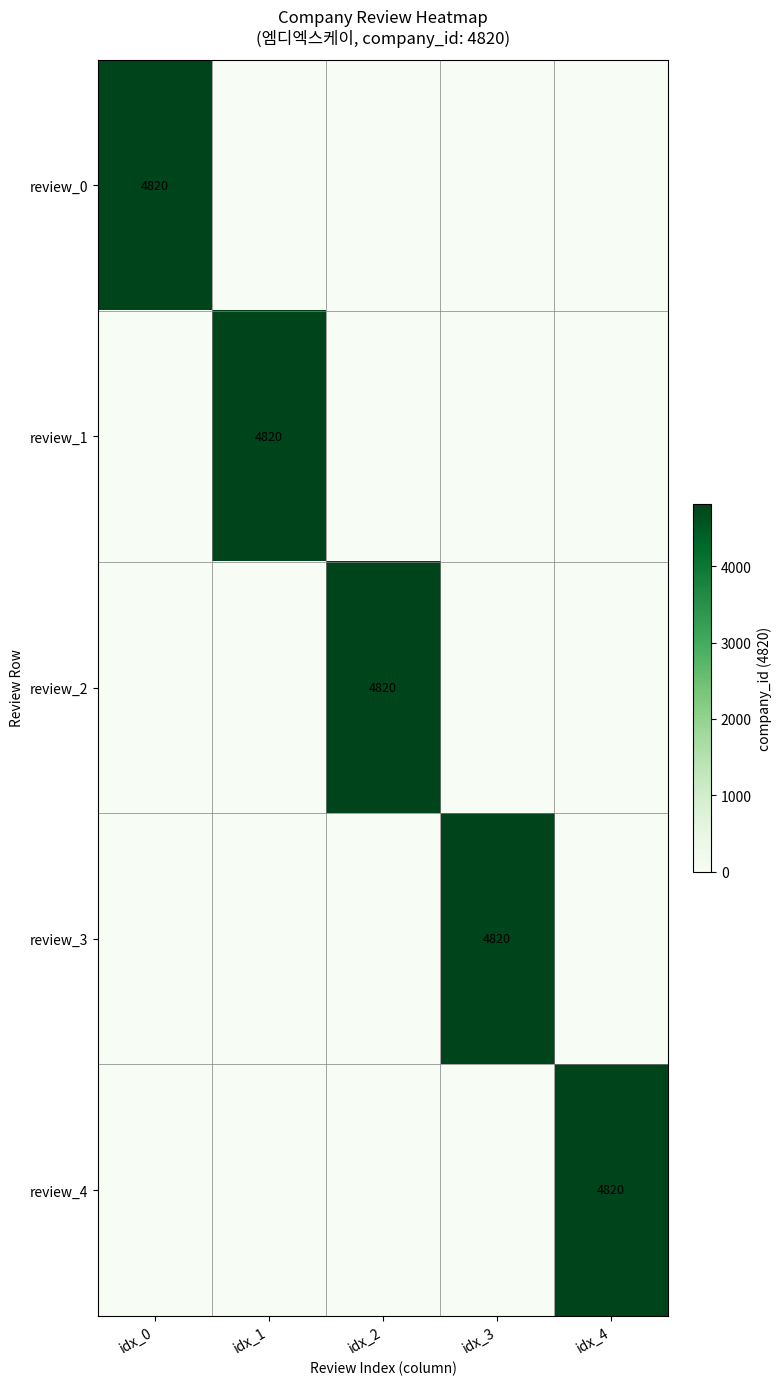

What is the maximum value shown in the chart?

4820